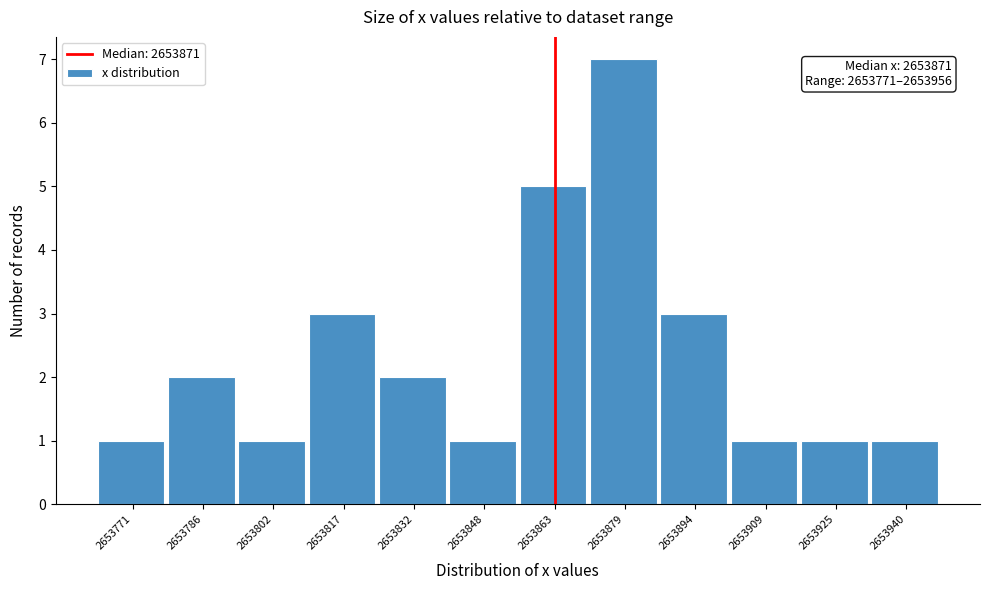

Reading right to left, extract all data points from this chart.

1	1	1	3	7	5	1	2	3	1	2	1